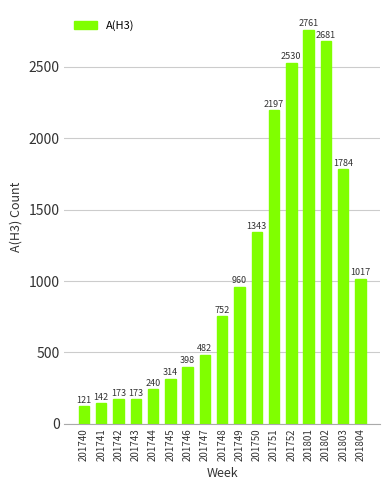

Where is the data nearest to the value 1441?

201750